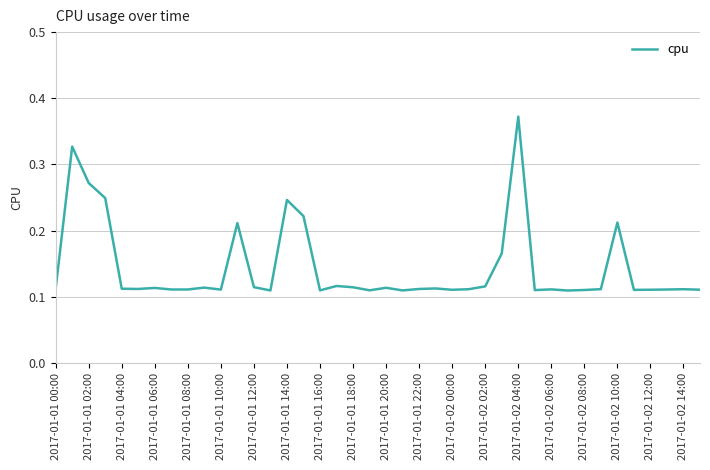

Which category has the highest value across all series?

2017-01-02 04:00